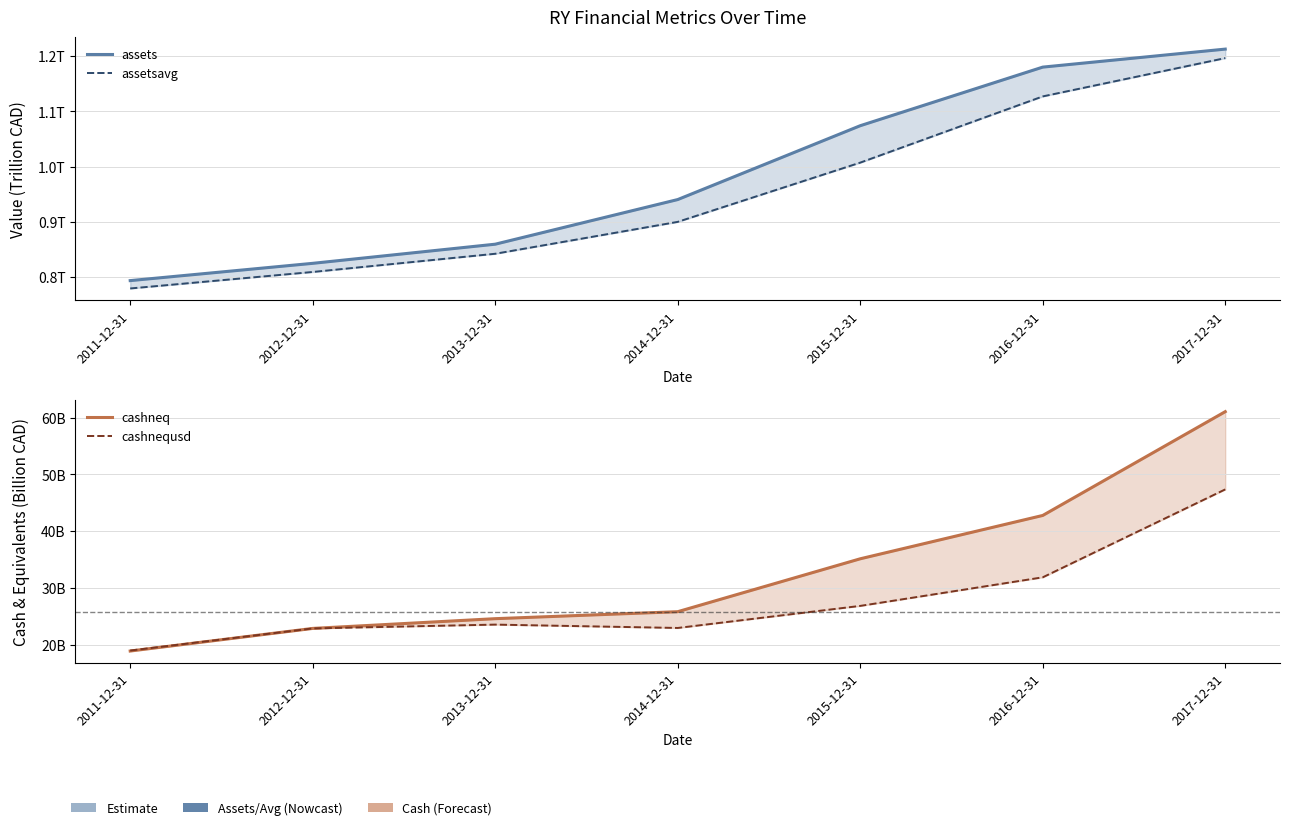

True or false: cashneq and assets cross at least once.

False